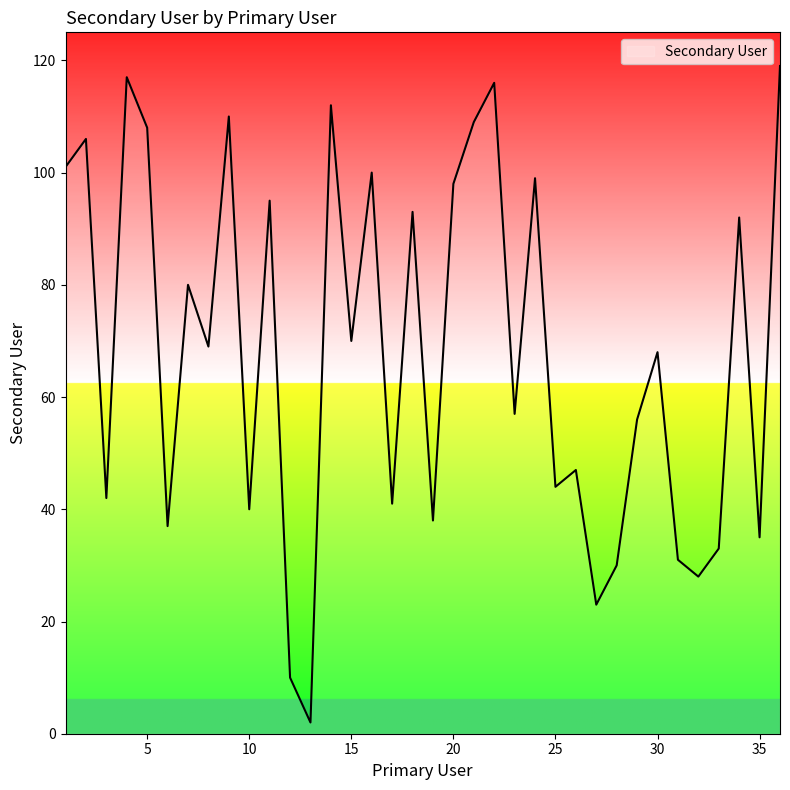

What is the greatest value displayed?

119